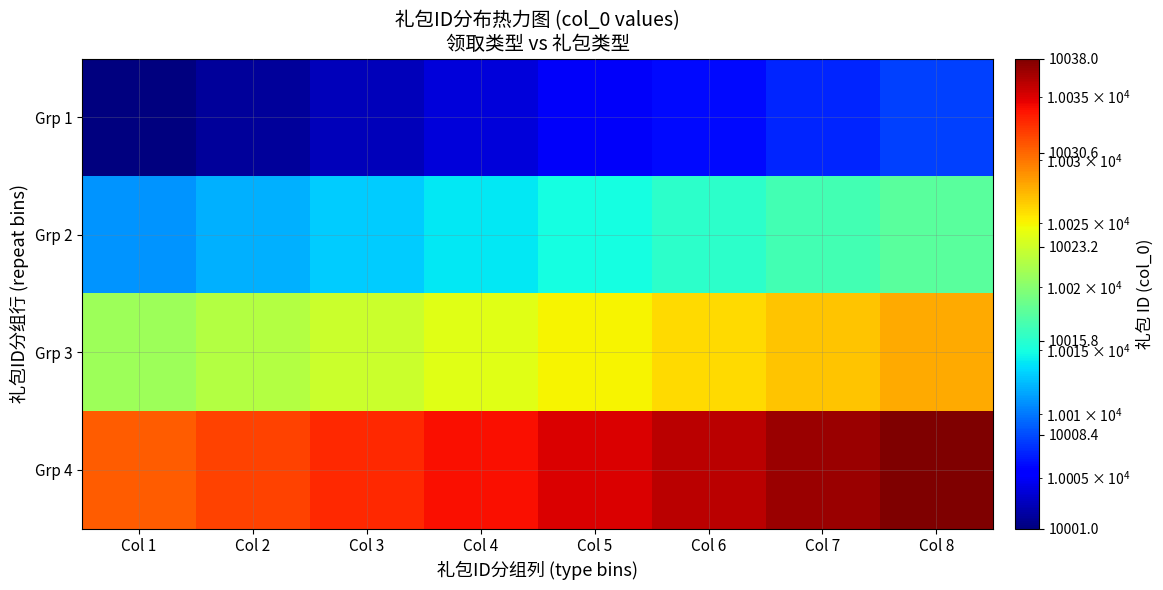

Reading right to left, transcribe all the data shown in this chart.

Grp 1: Col 8=10008	Col 7=10007	Col 6=10006	Col 5=10005	Col 4=10004	Col 3=10003	Col 2=10002	Col 1=10001
Grp 2: Col 8=10018	Col 7=10017	Col 6=10016	Col 5=10015	Col 4=10014	Col 3=10013	Col 2=10012	Col 1=10011
Grp 3: Col 8=10028	Col 7=10027	Col 6=10026	Col 5=10025	Col 4=10024	Col 3=10023	Col 2=10022	Col 1=10021
Grp 4: Col 8=10038	Col 7=10037	Col 6=10036	Col 5=10035	Col 4=10034	Col 3=10033	Col 2=10032	Col 1=10031